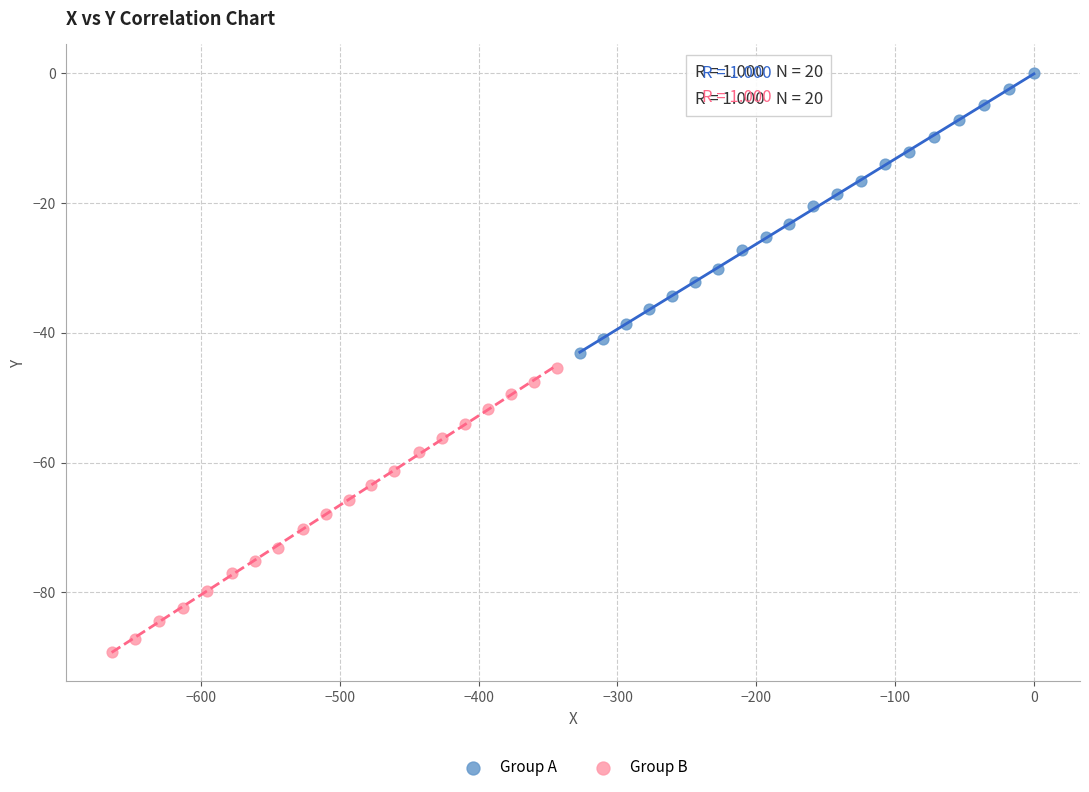

Which series has the largest Y range (max minus min)?

Group B